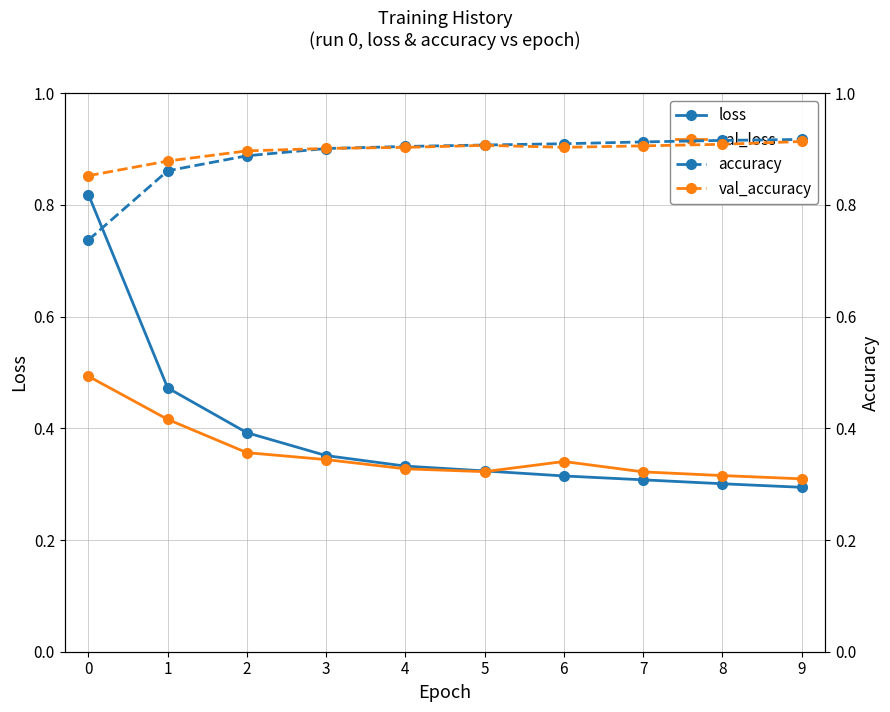

What is the difference between the maximum and minimum values in the val_accuracy series?

0.1